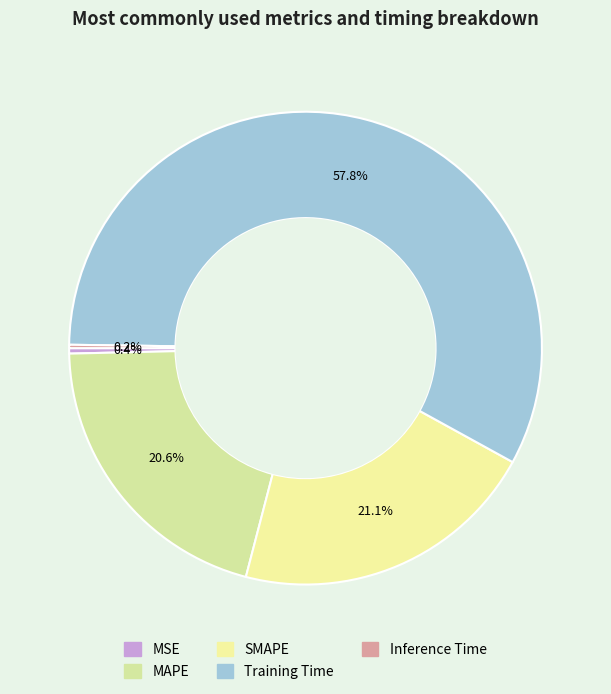

Which category accounts for the majority?

Training Time